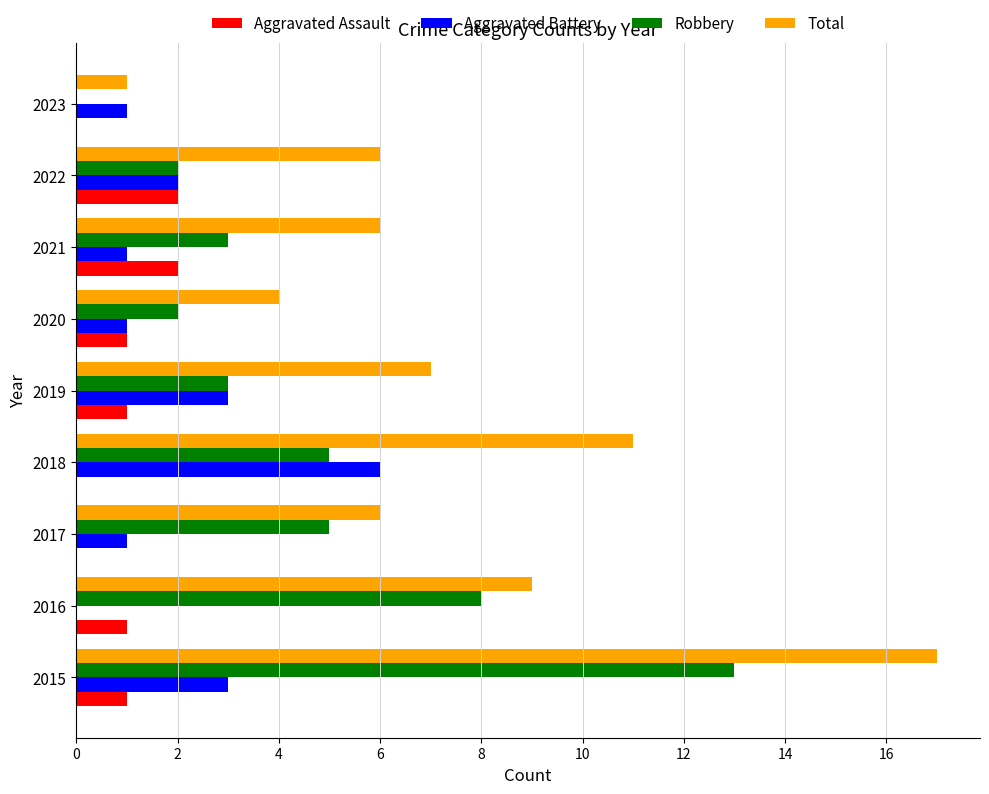

The Aggravated Battery series shows 6 at 2018. True or false?

True